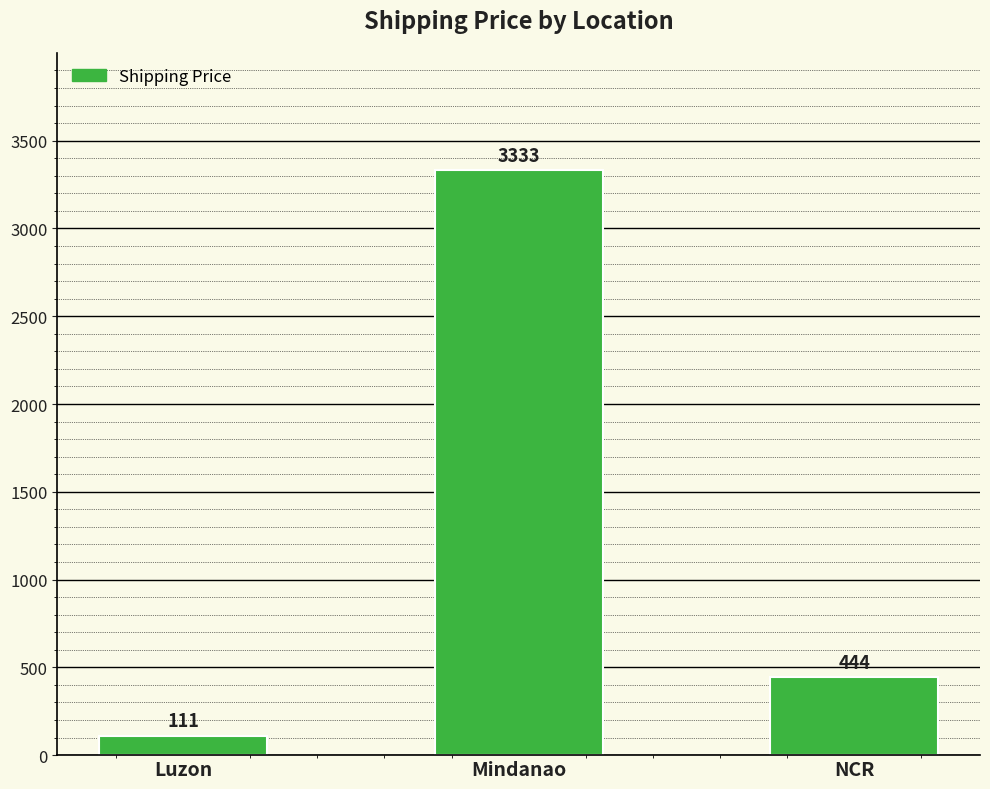

List the labels in order of value, largest first.

Mindanao, NCR, Luzon